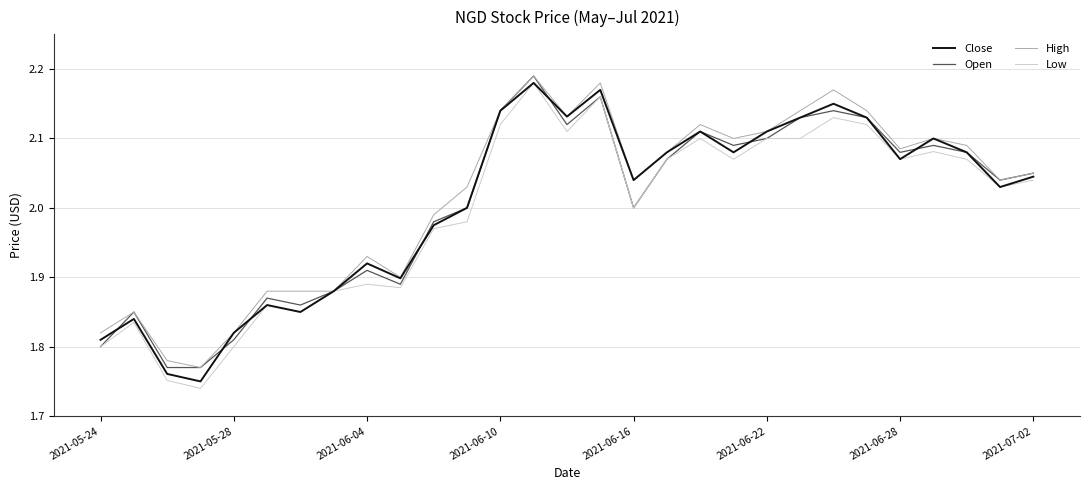

Which series has the widest spread of values?

Low